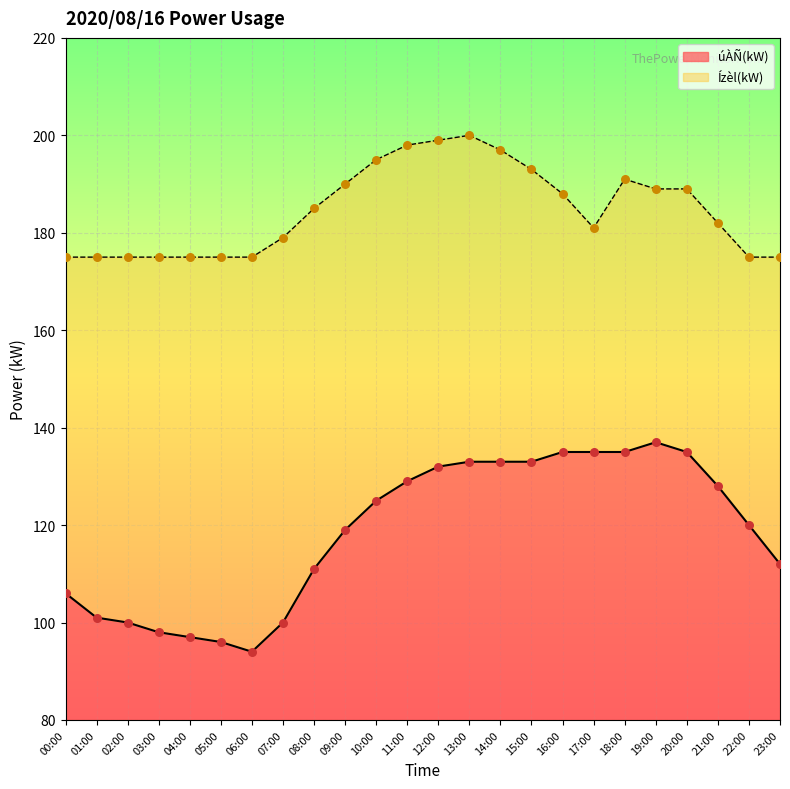

At how many categories does at least one series exceed 194?

5